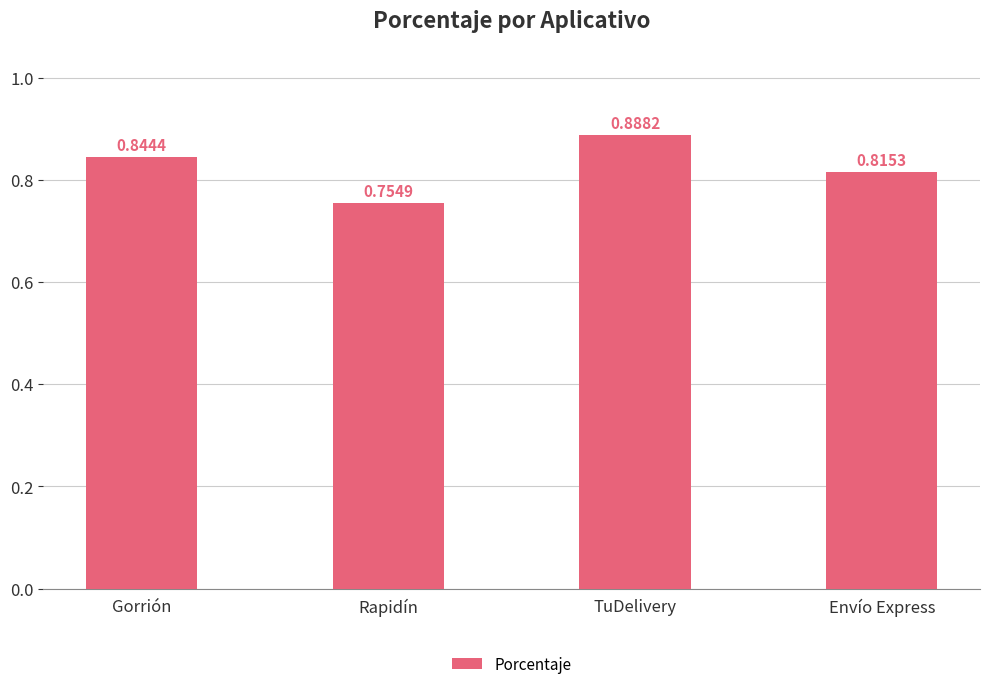

List the labels in order of value, smallest first.

Rapidín, Envío Express, Gorrión, TuDelivery